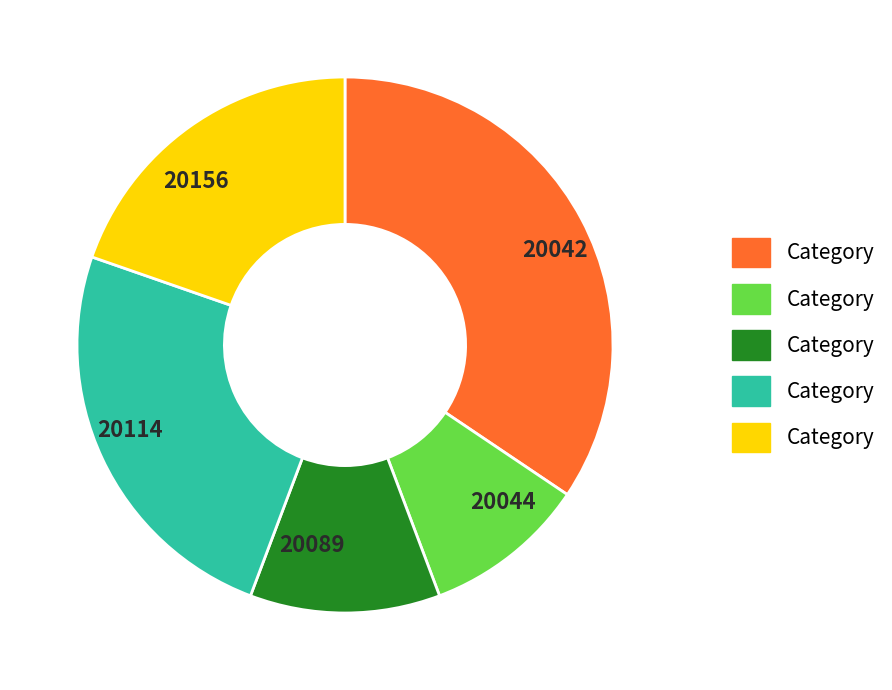

True or false: 20044 accounts for 10% of the total.

True